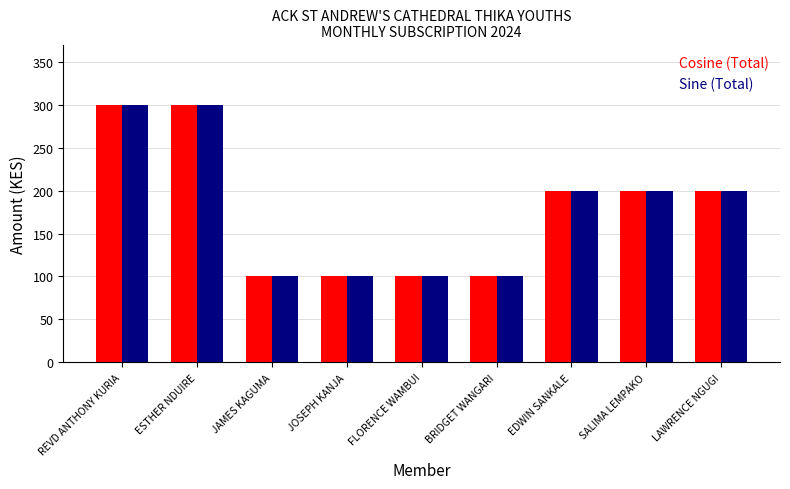

What is the smallest value displayed?

100